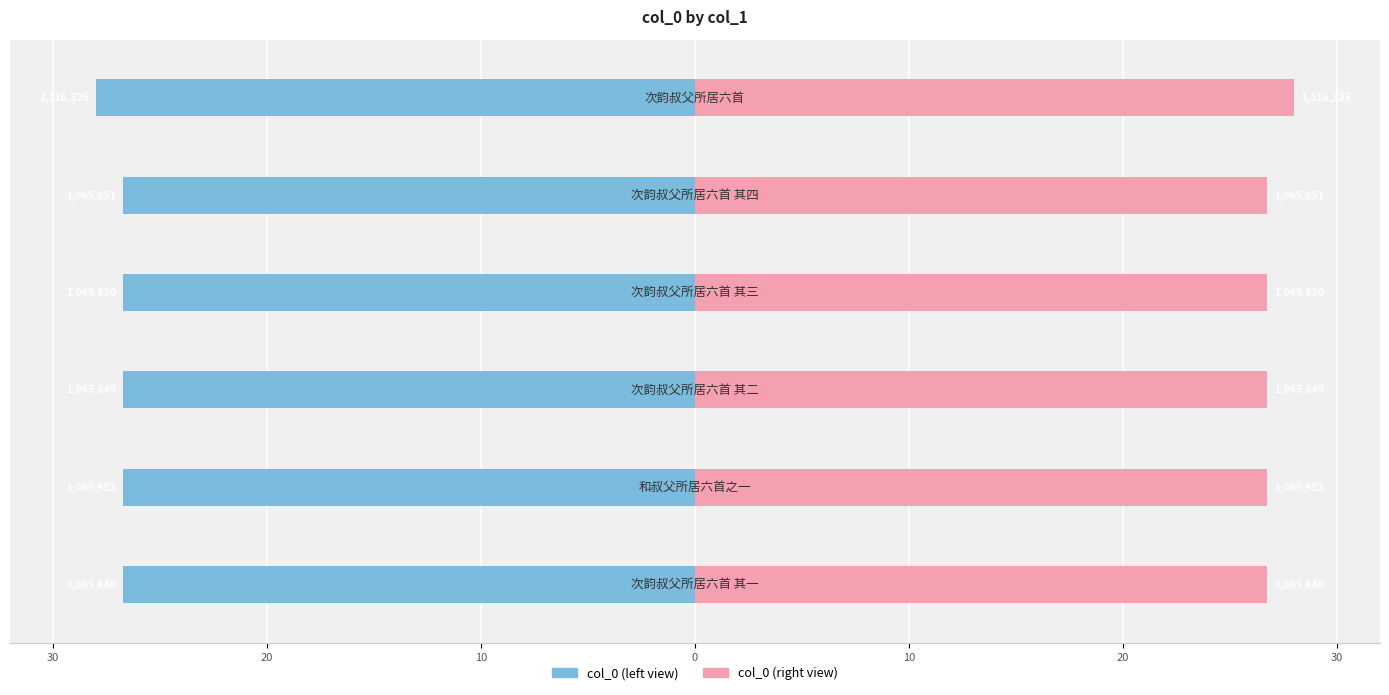

What is the minimum value shown in the chart?

-28.0